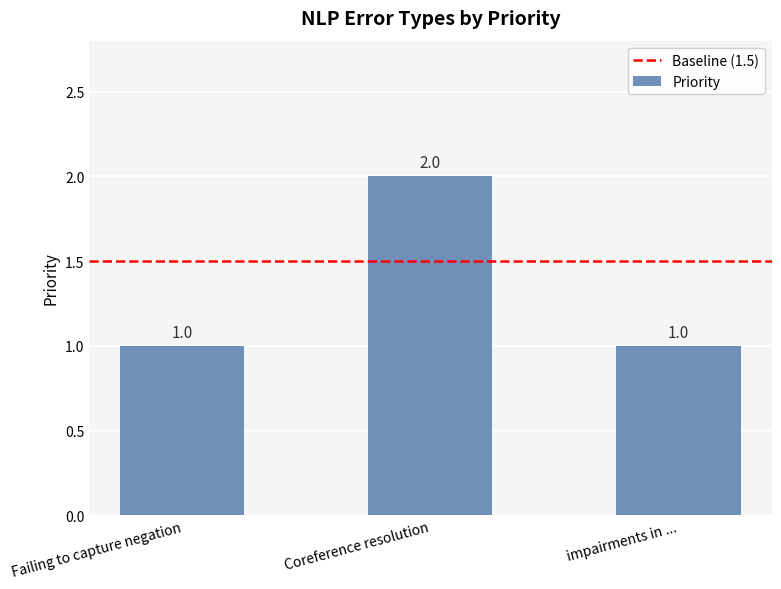

What is the value of the 3rd bar from the left?

1